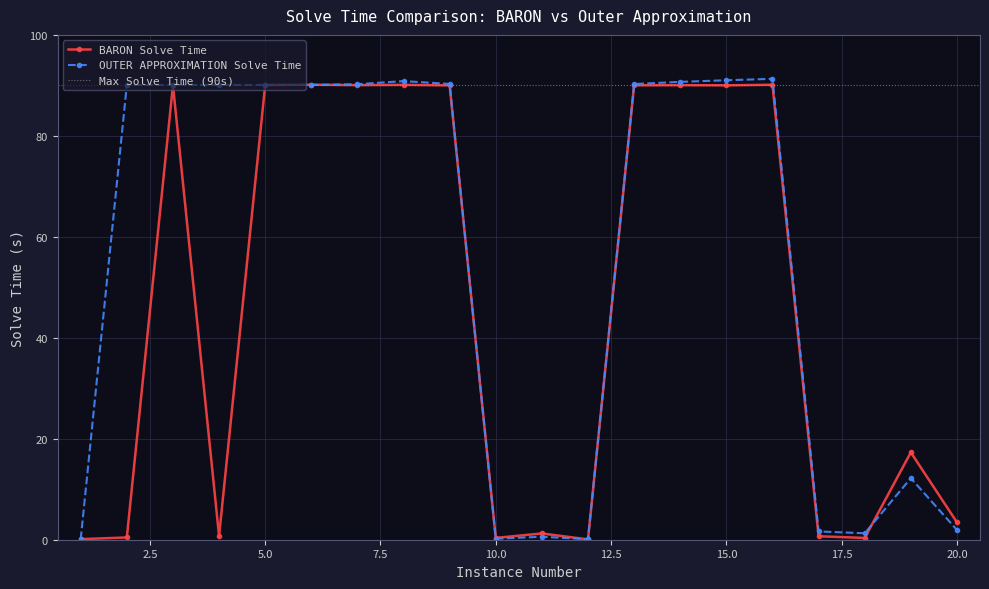

How many interior local peaks does the OUTER APPROXIMATION Solve Time series have?

6